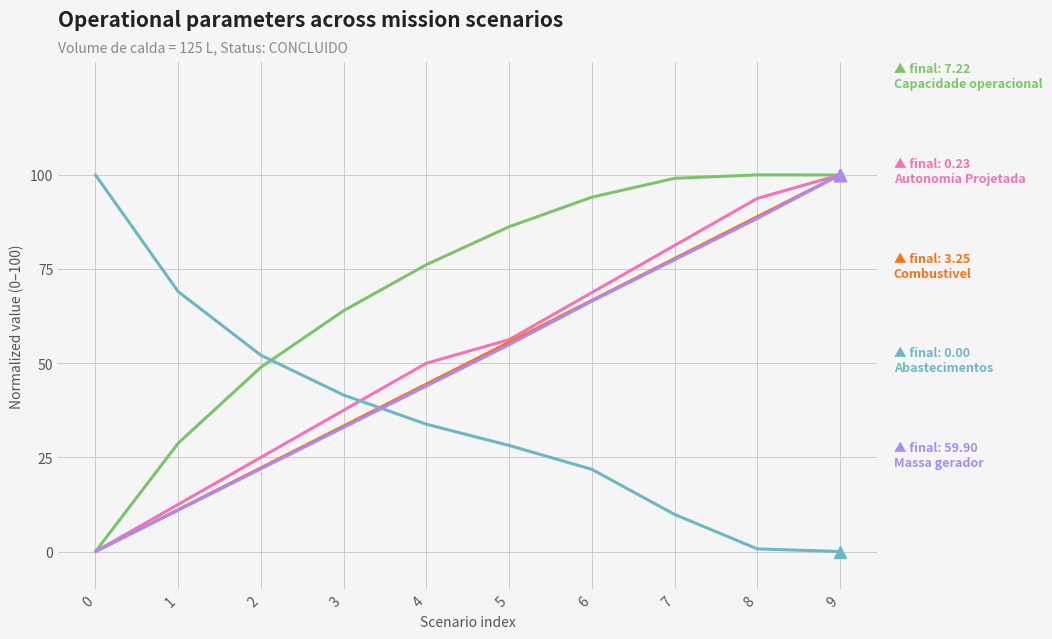

What is the difference between the highest and lowest values at 9?

100.0